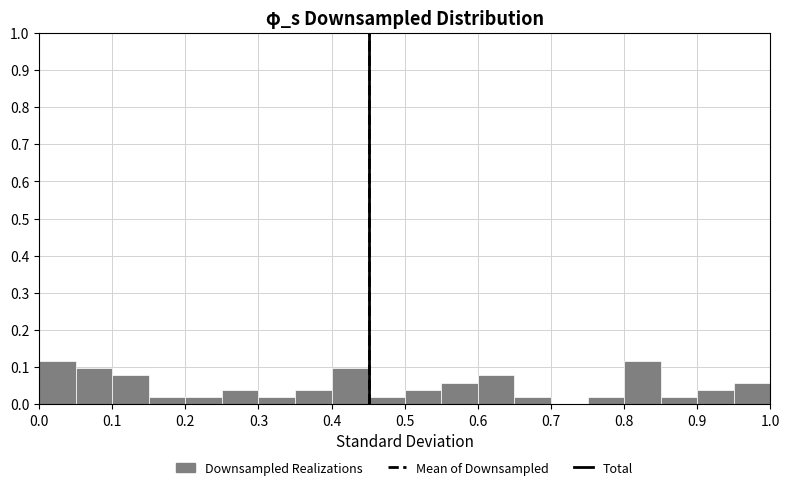

Reading left to right, transcribe this chart: for each bar, give the range it covers on the x-axis and its height. The values are not printed on the chart, so give them approximately, as read against the axis.

0.00 to 0.05: 0.12
0.05 to 0.10: 0.10
0.10 to 0.15: 0.08
0.15 to 0.20: 0.02
0.20 to 0.25: 0.02
0.25 to 0.30: 0.04
0.30 to 0.35: 0.02
0.35 to 0.40: 0.04
0.40 to 0.45: 0.10
0.45 to 0.50: 0.02
0.50 to 0.55: 0.04
0.55 to 0.60: 0.06
0.60 to 0.65: 0.08
0.65 to 0.70: 0.02
0.70 to 0.75: 0
0.75 to 0.80: 0.02
0.80 to 0.85: 0.12
0.85 to 0.90: 0.02
0.90 to 0.95: 0.04
0.95 to 1.00: 0.06